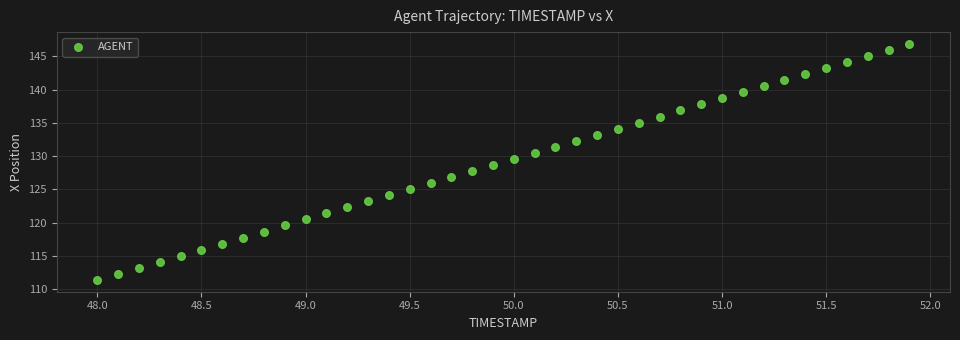

What is the range of X values (max minus min)?

3.9